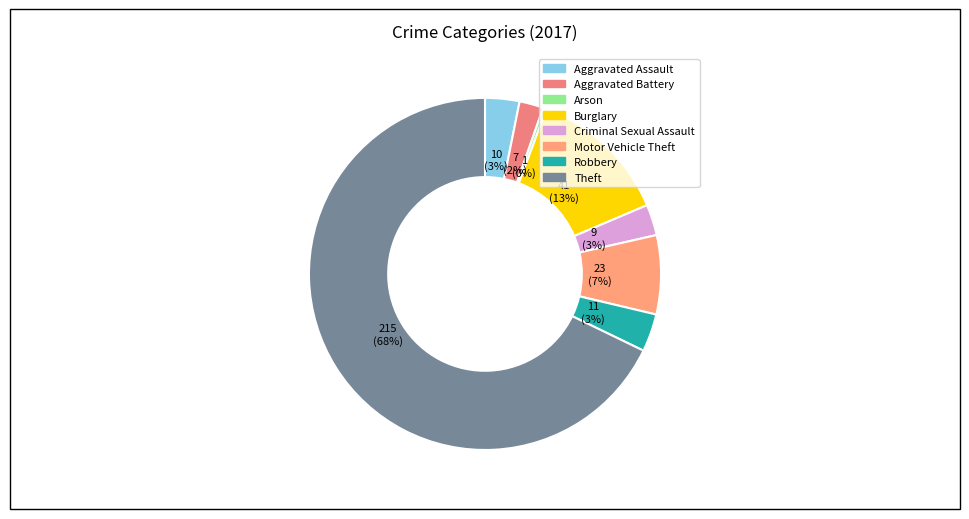

What is the change in value from Aggravated Battery to Robbery?

+4